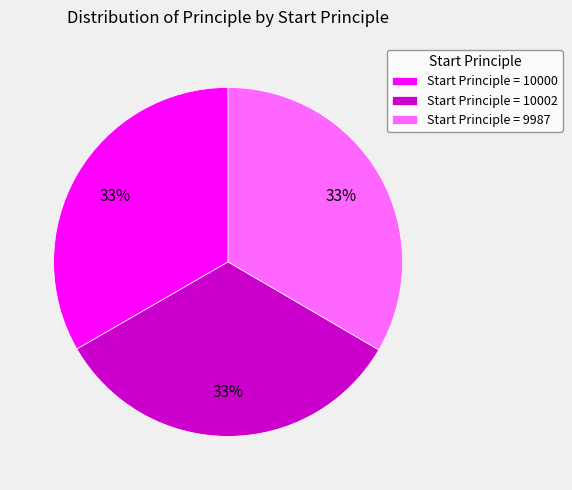

Approximately how many times larger is the value at Start Principle = 10000 compared to Start Principle = 10002?

1.0